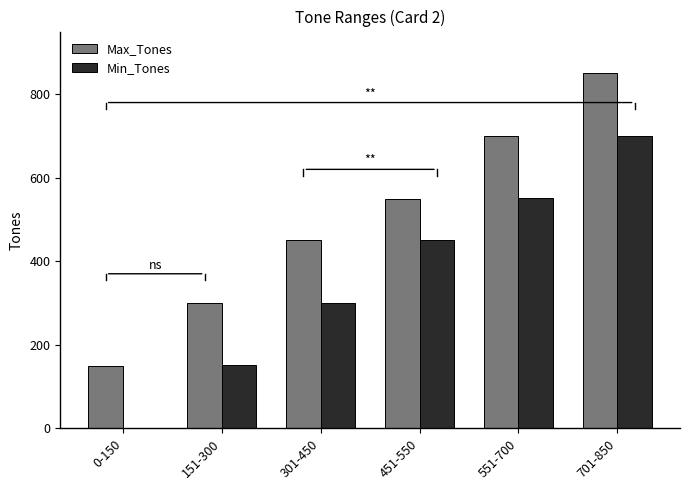

Which series has the widest spread of values?

Min_Tones